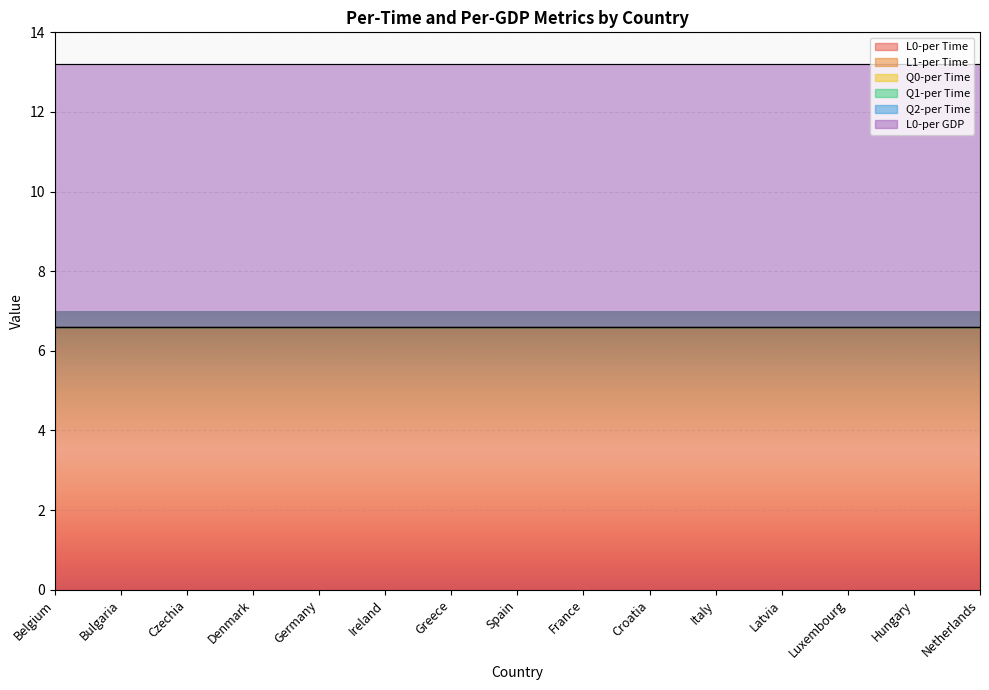

What is the label of the 12th point from the left?

Latvia